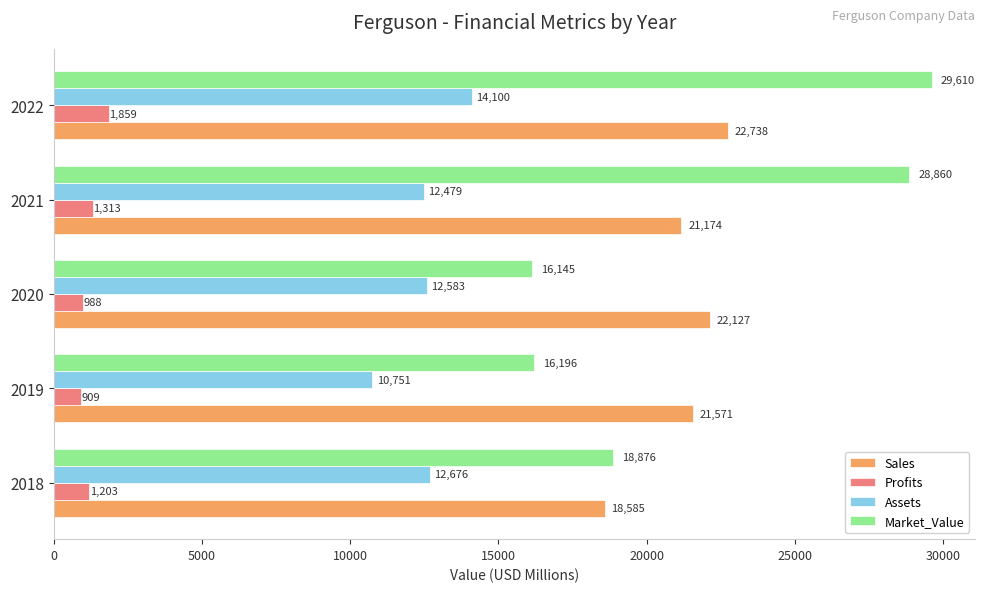

Rank the series by their maximum value, from lowest to highest.

Profits, Assets, Sales, Market_Value